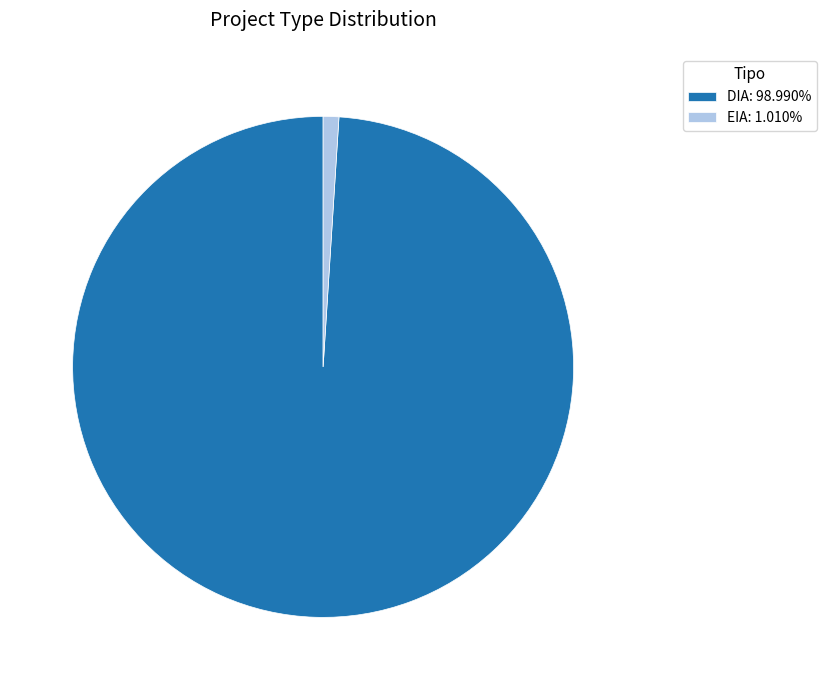

Count the number of slices in the pie.

2